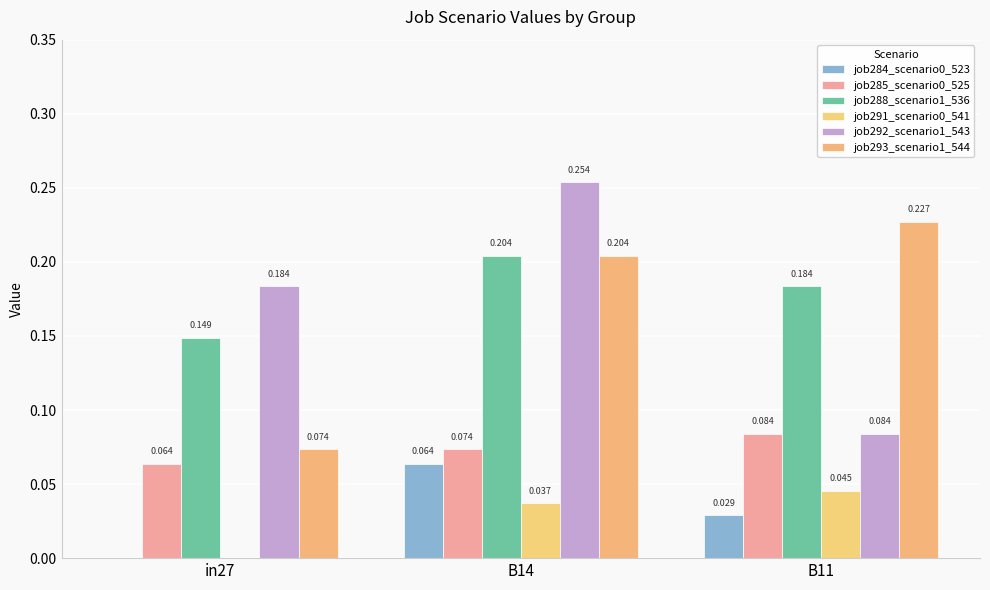

What is the minimum value for job293_scenario1_544?

0.1